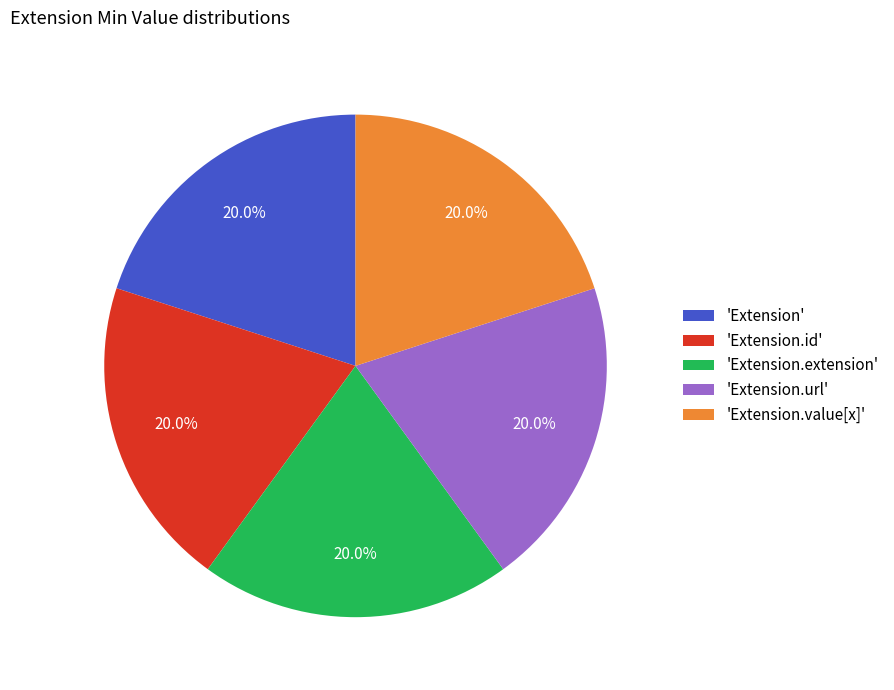

Approximately how many times larger is the value at 'Extension.extension' compared to 'Extension'?

1.0